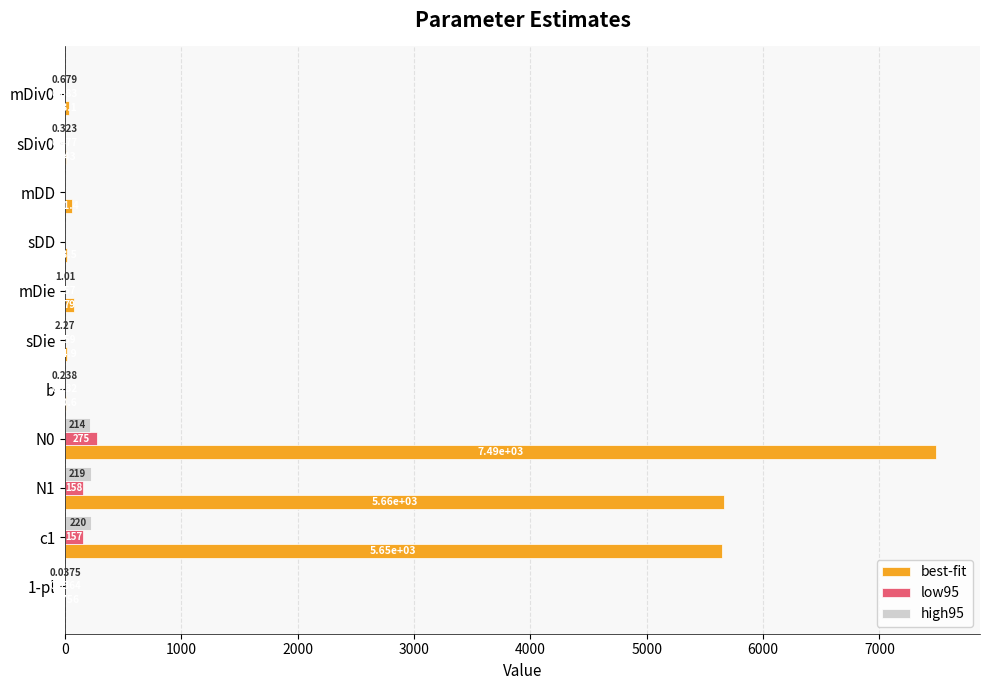

Between mDiv0 and N0, which series saw the biggest shift?

best-fit